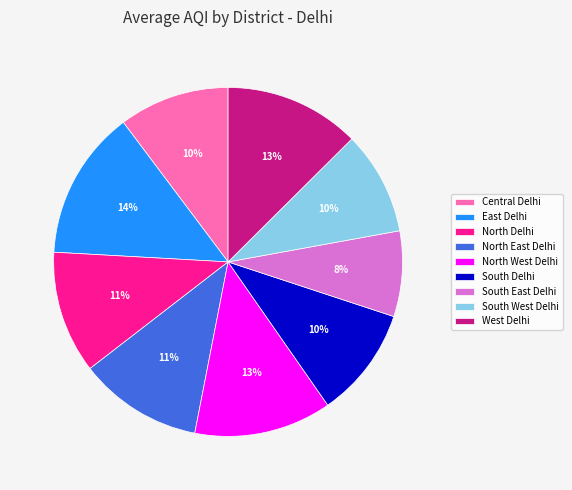

To the nearest percent, what is the average slice percentage?

11%